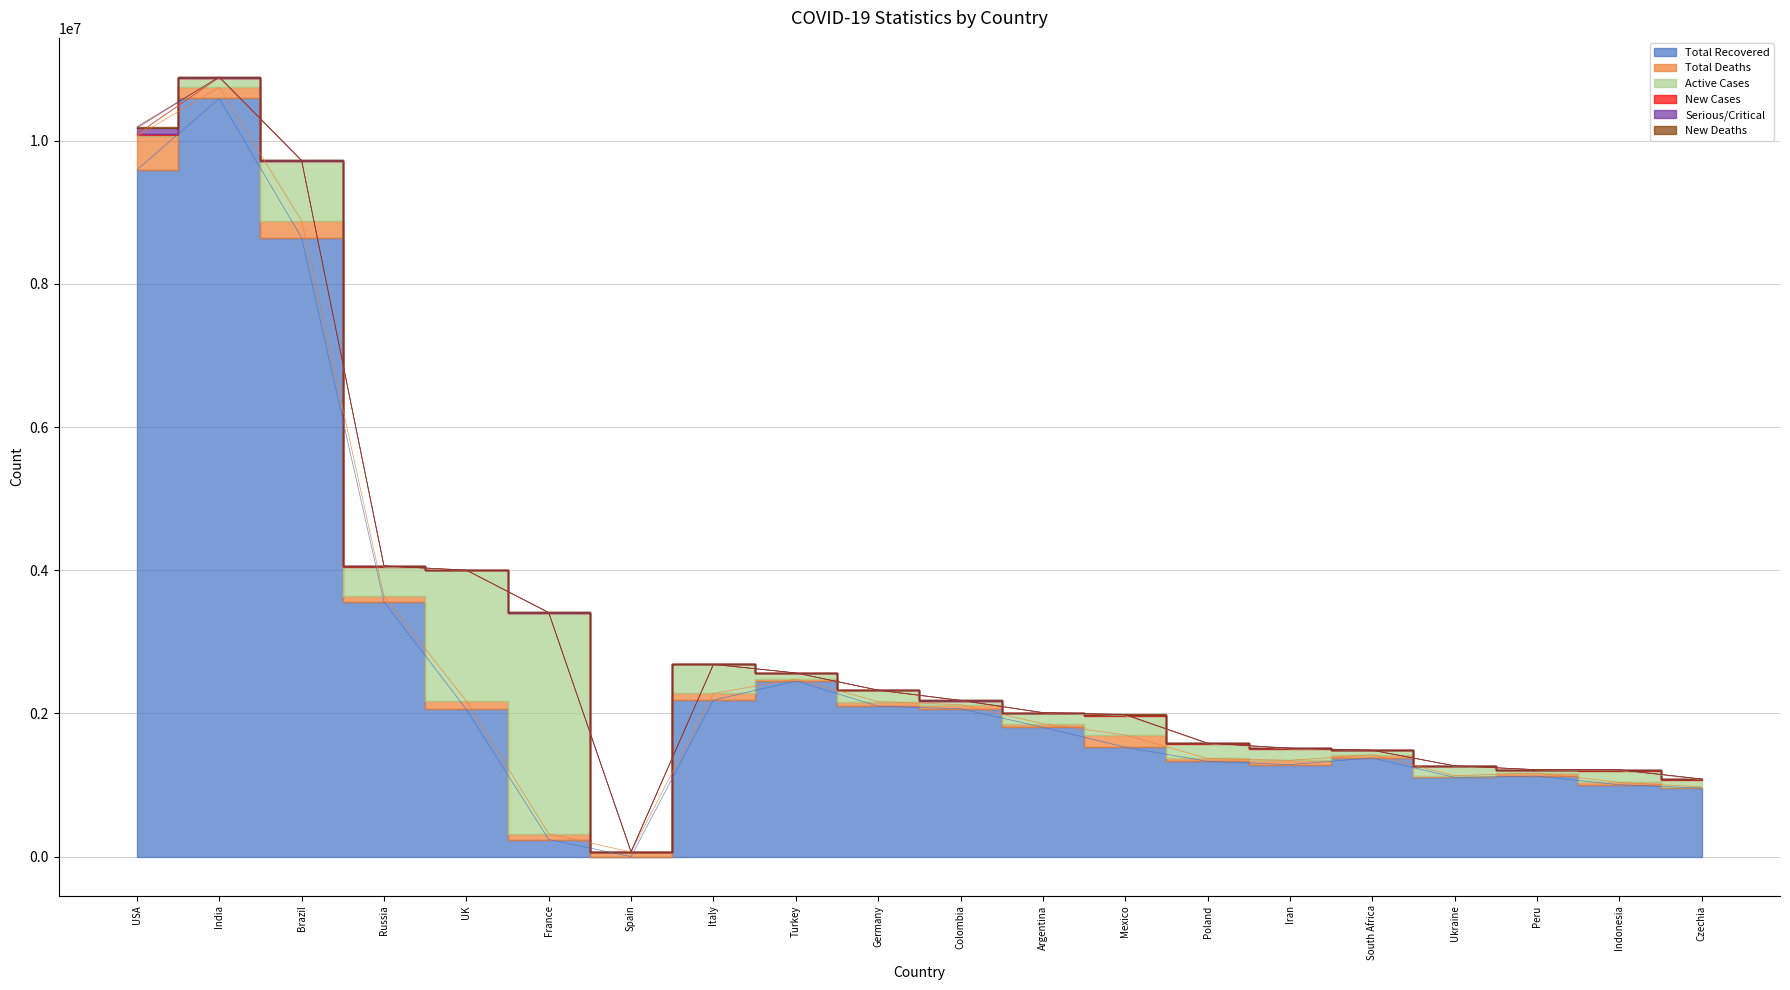

At which label does New Deaths first exceed 5?

USA